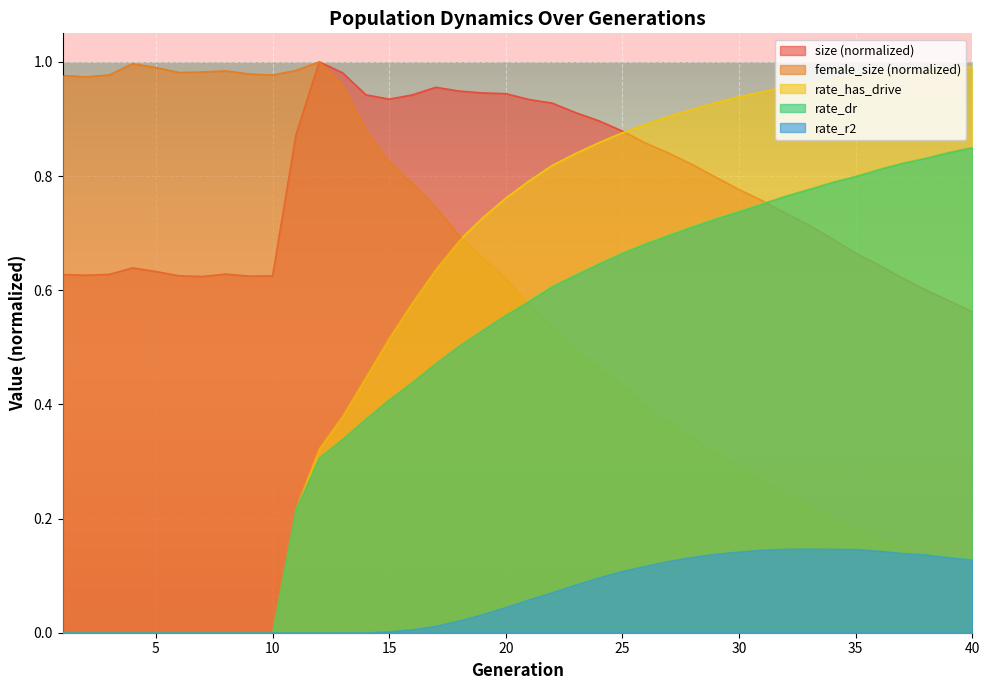

How many lines are shown in the chart?

5